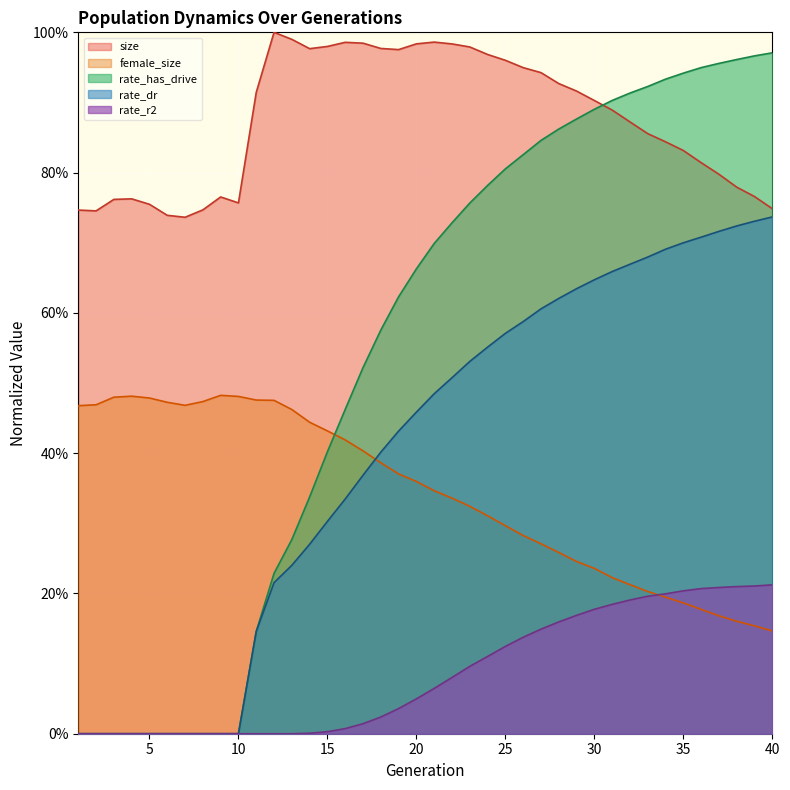

How many series are shown in this chart?

5